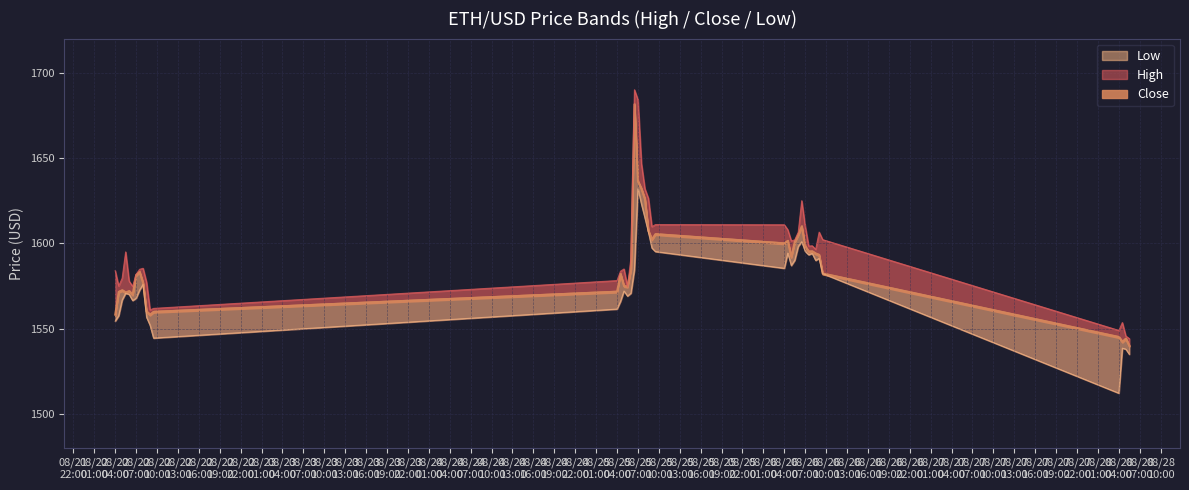

Which series has the largest range (max minus min)?

High